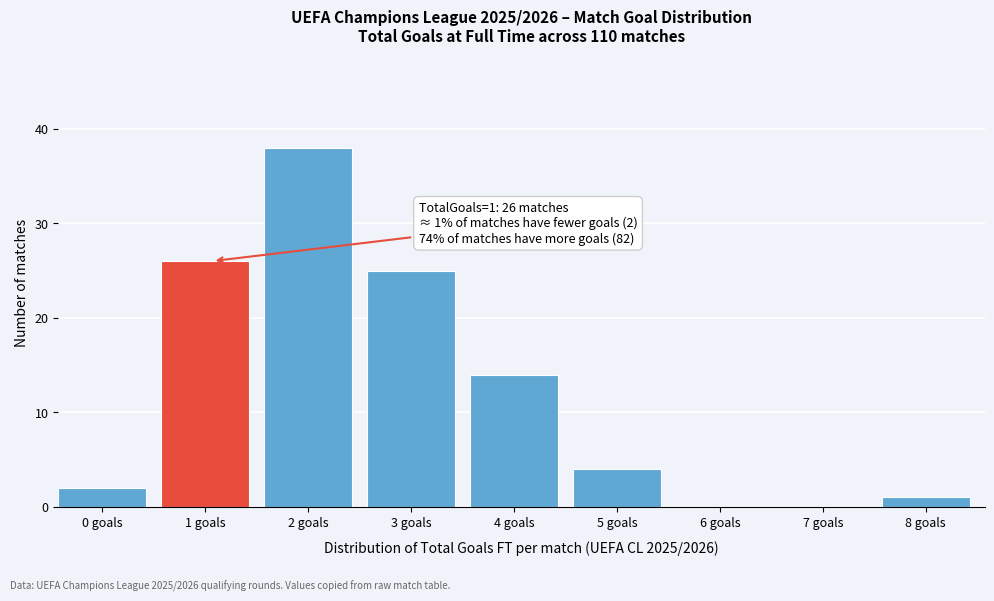

Is it true that the value at 3 goals is 36?

False